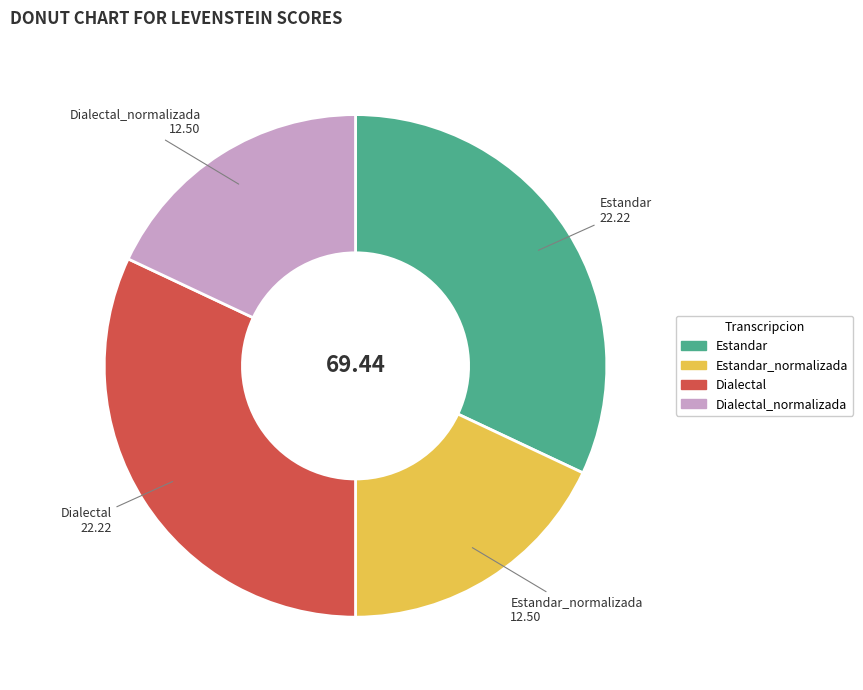

How many segments does this pie chart have?

4